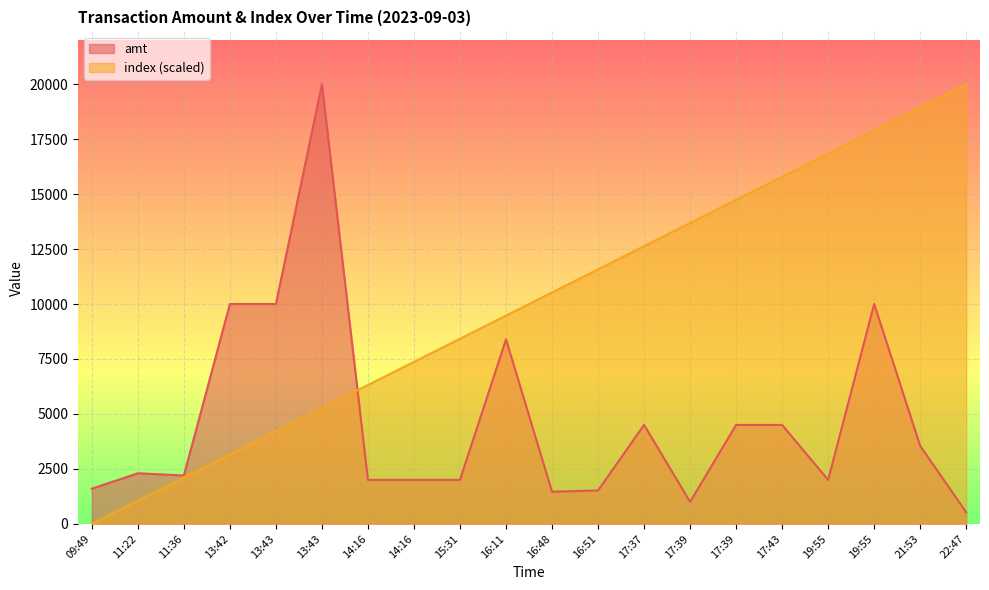

Is it true that amt equals 192.0 at 22:47?

False